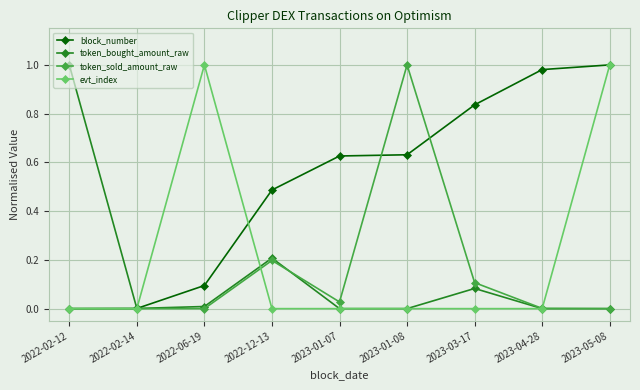

The value of token_bought_amount_raw at 2022-12-13 is 0.1. True or false?

False